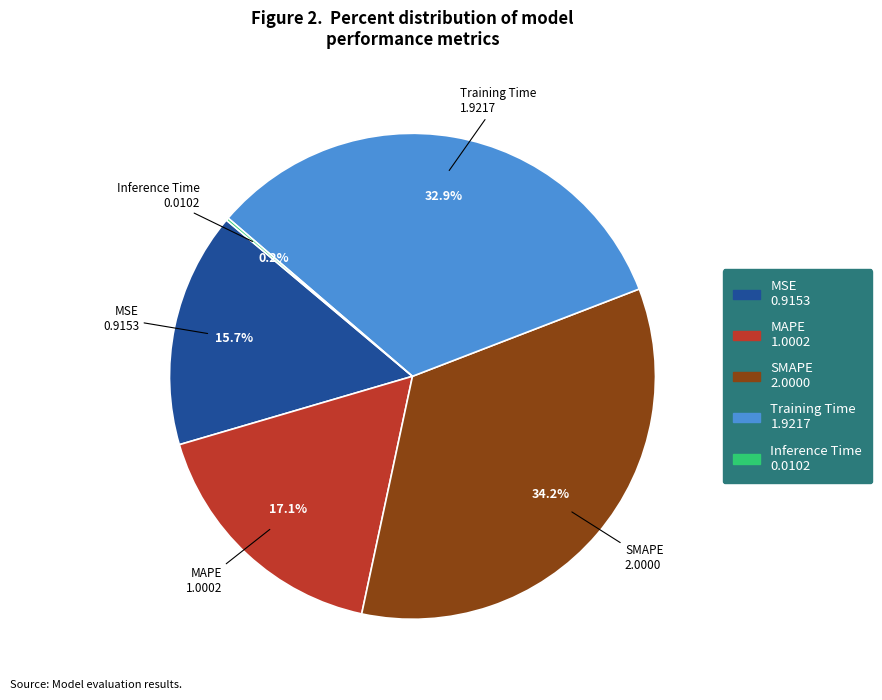

What portion of the pie excludes MAPE?

82.9%